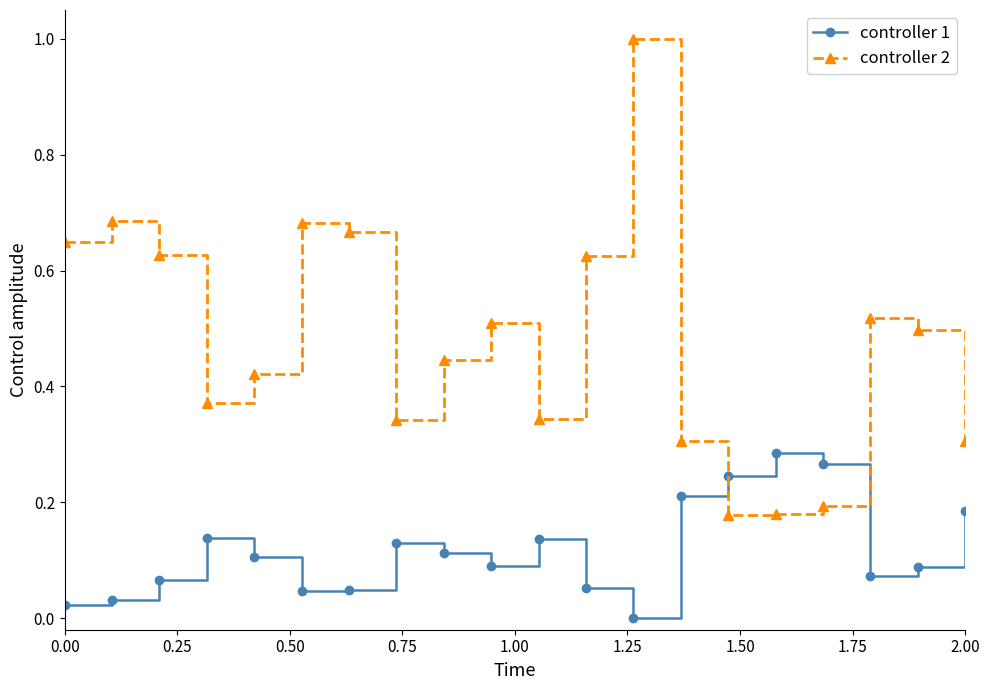

Rank the series by their maximum value, from highest to lowest.

controller 2, controller 1